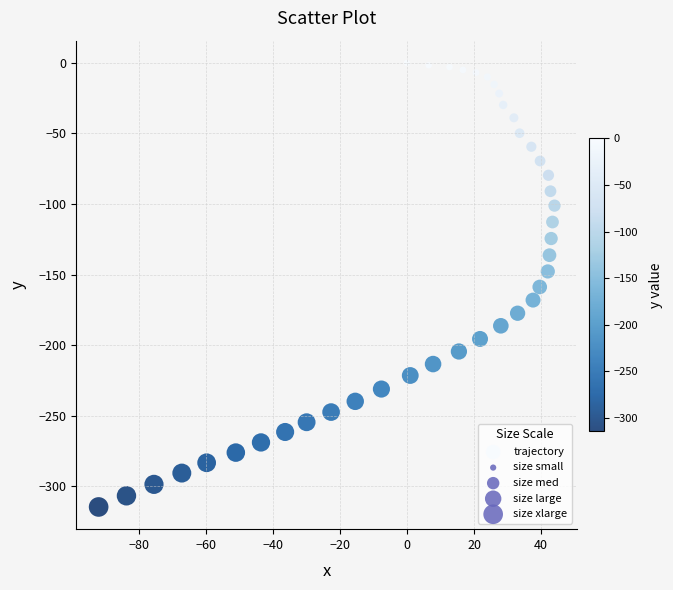

What is the range of Y values (max minus min)?

314.5